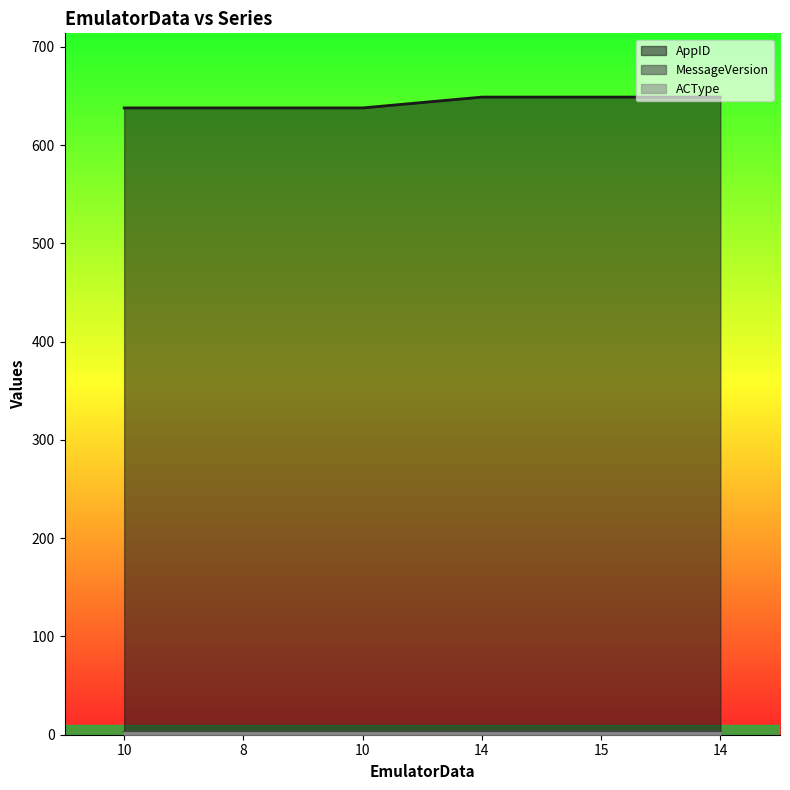

What is the label of the 4th point from the left?

14